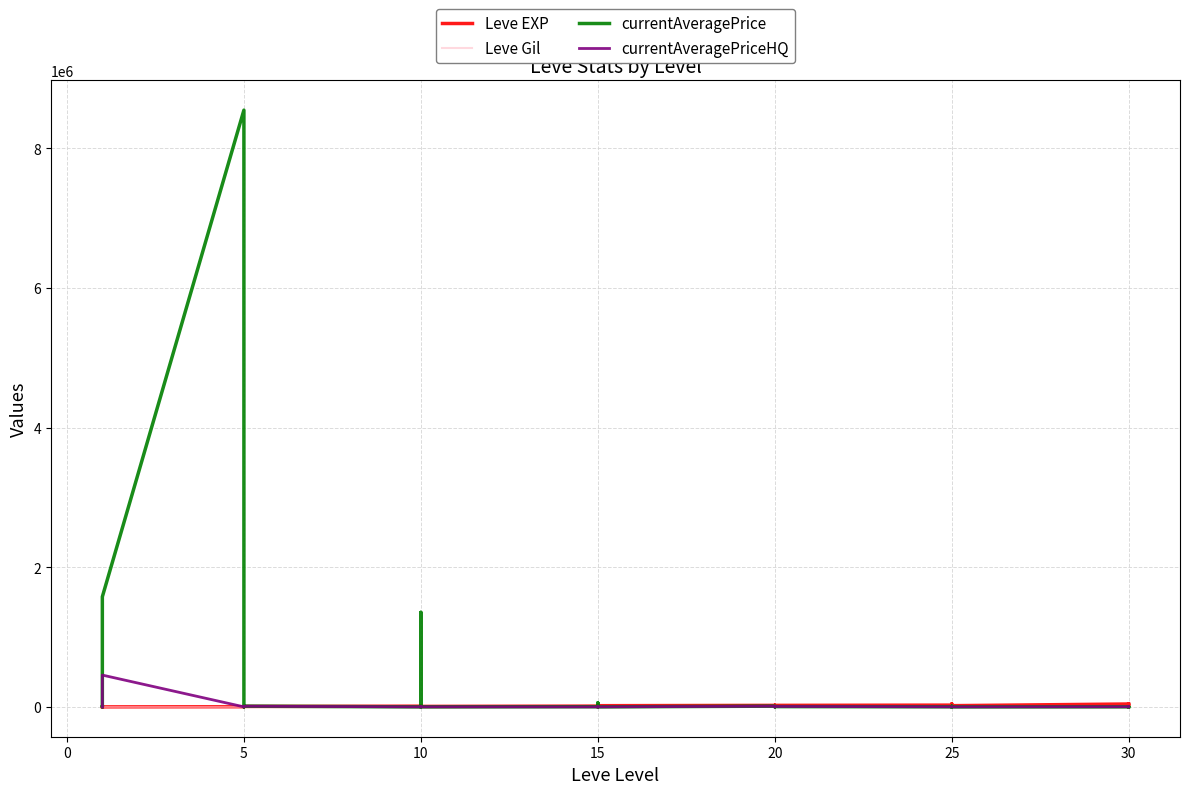

How many values in the Leve EXP series are below 16920?

17